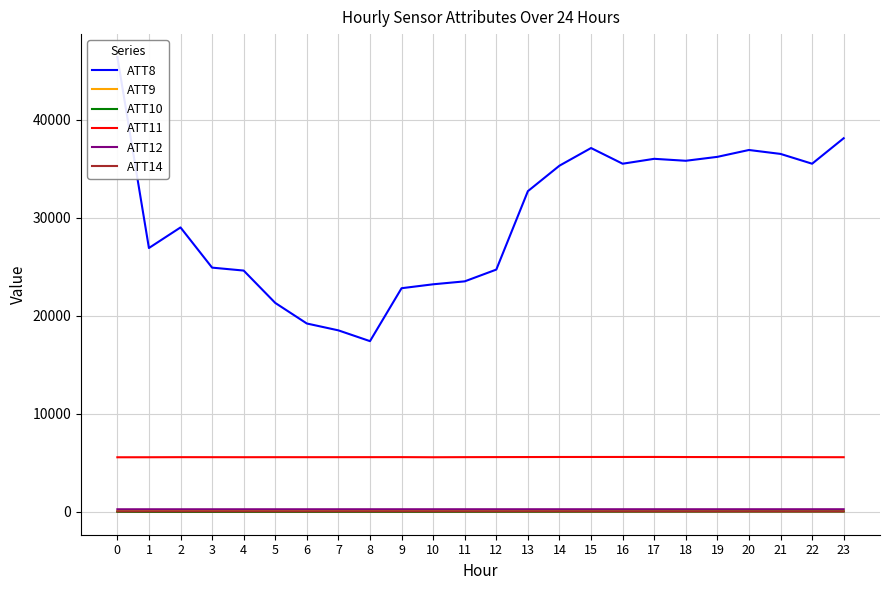

List the series in order of their peak value, lowest first.

ATT10, ATT14, ATT9, ATT12, ATT11, ATT8